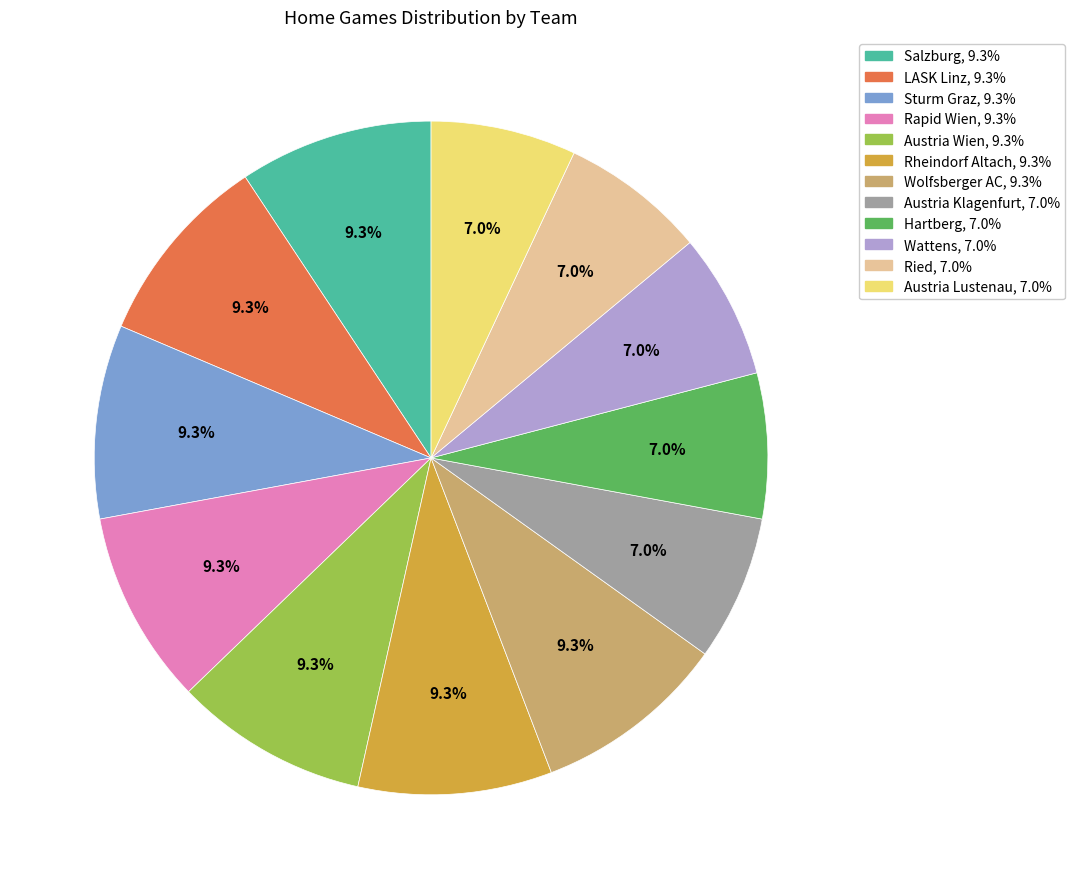

What percentage is NOT represented by Austria Lustenau?

93.0%